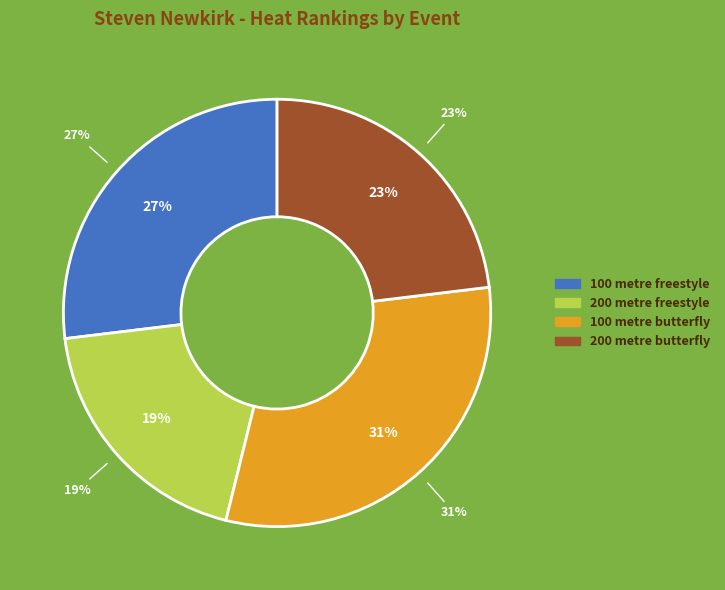

Count the number of slices in the pie.

4